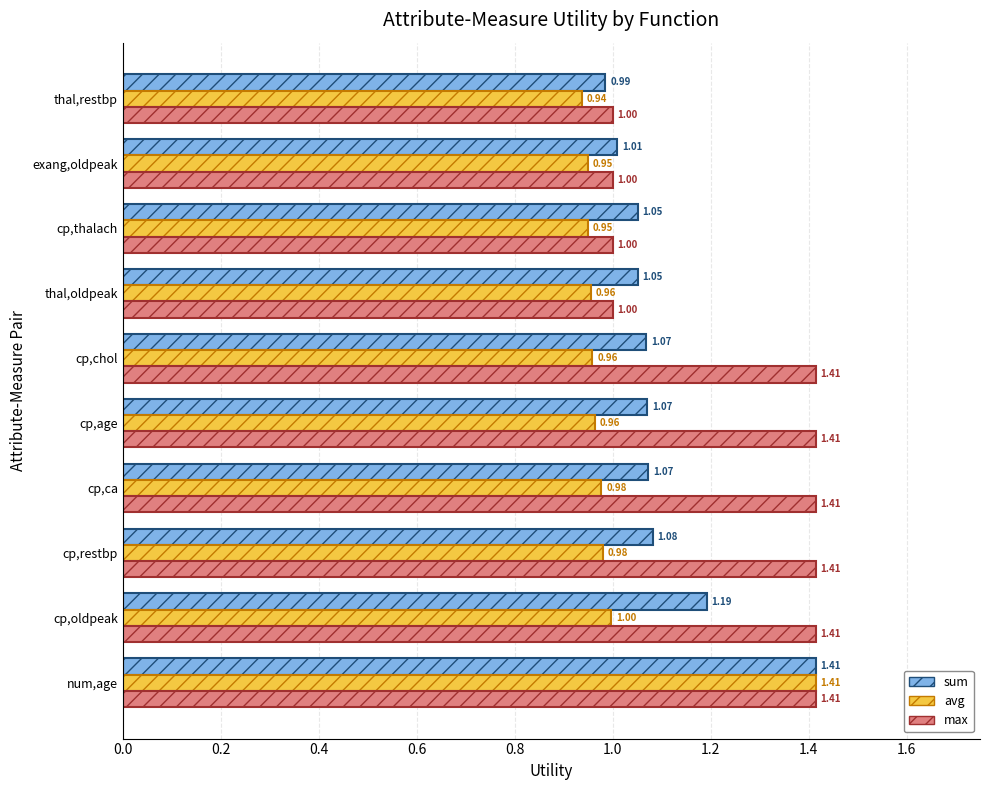

At cp,restbp, list the series in order from smallest to largest.

avg, sum, max